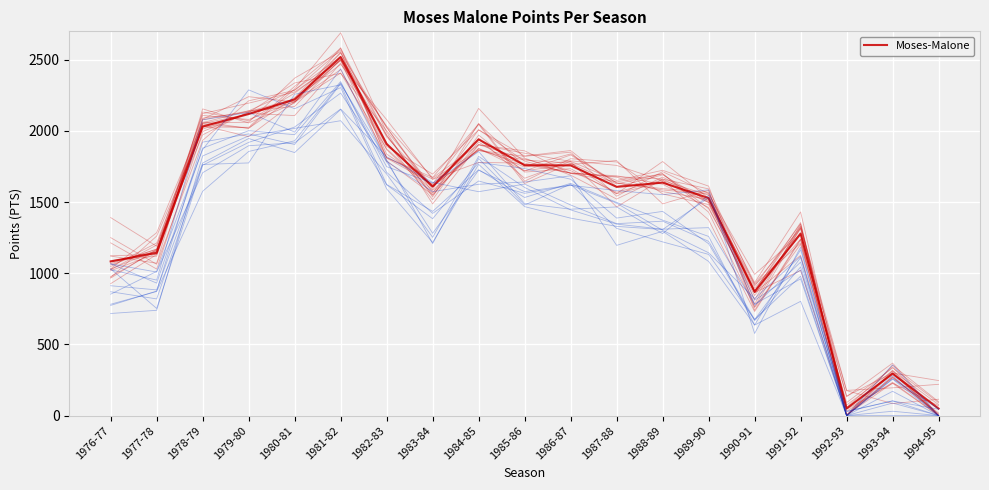

What is the minimum value shown in the chart?

49